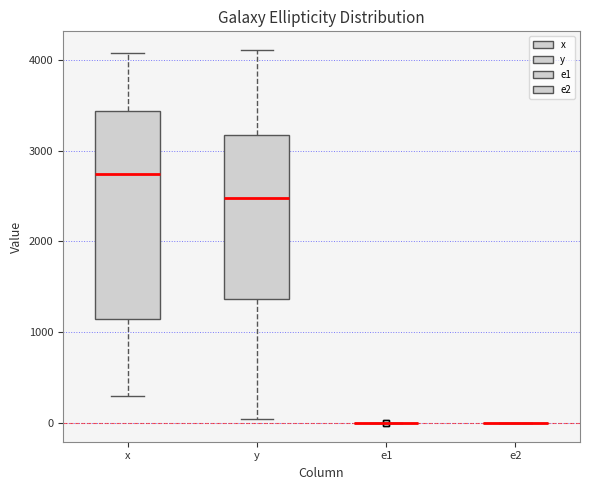

Reading left to right, read every box against the y-axis: the position of its median line, the range the box covers, and the ends of its whiskers. The values are not printed on the chart, so give them approximately, as read against the axis.

x: median 2700, box 1100 to 3400, whiskers 300 to 4100
y: median 2500, box 1400 to 3200, whiskers 0 to 4100
e1: box collapsed to a line at 0, whiskers 0 to 0
e2: box collapsed to a line at 0, whiskers 0 to 0